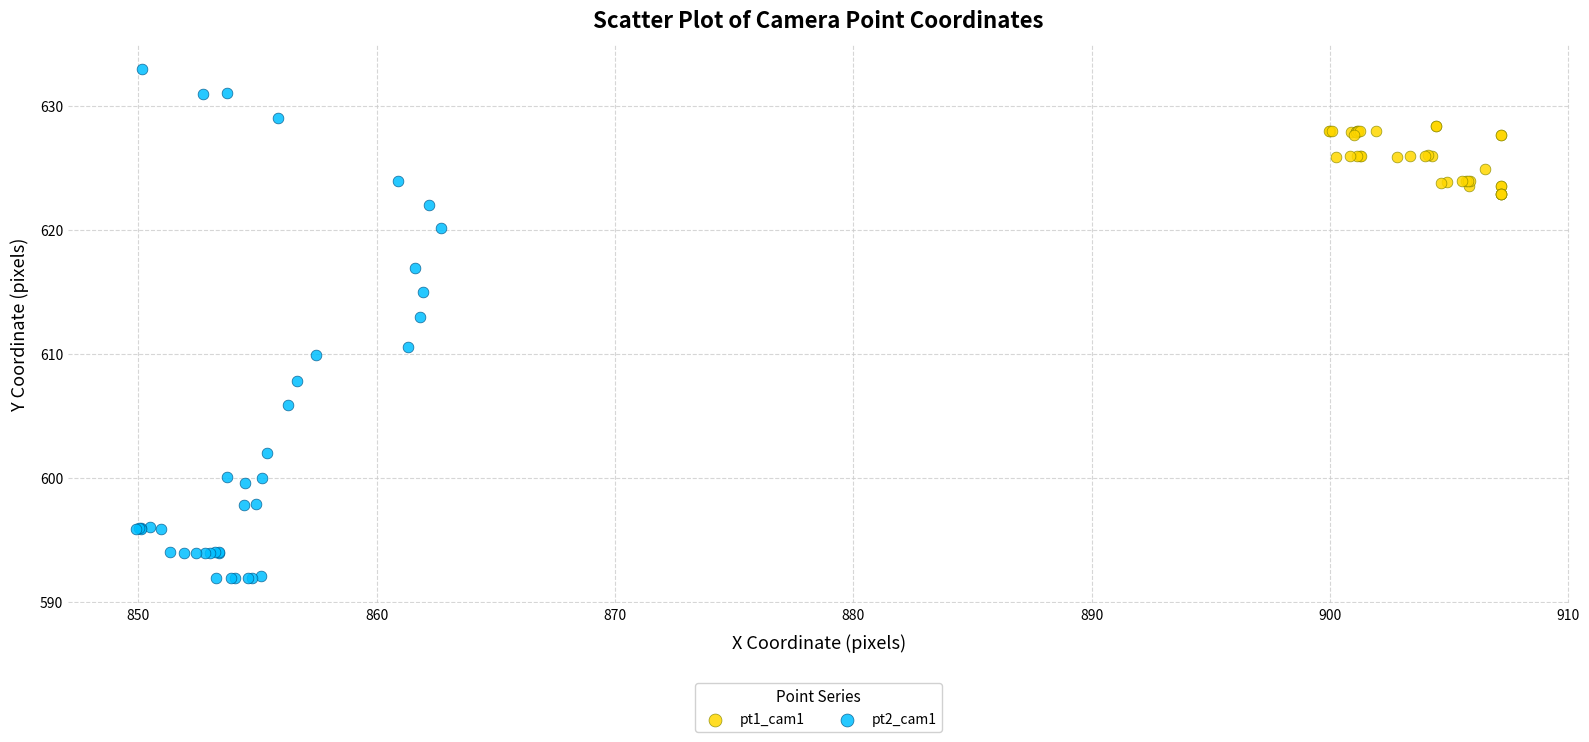

Which series has the widest spread of Y values?

pt2_cam1